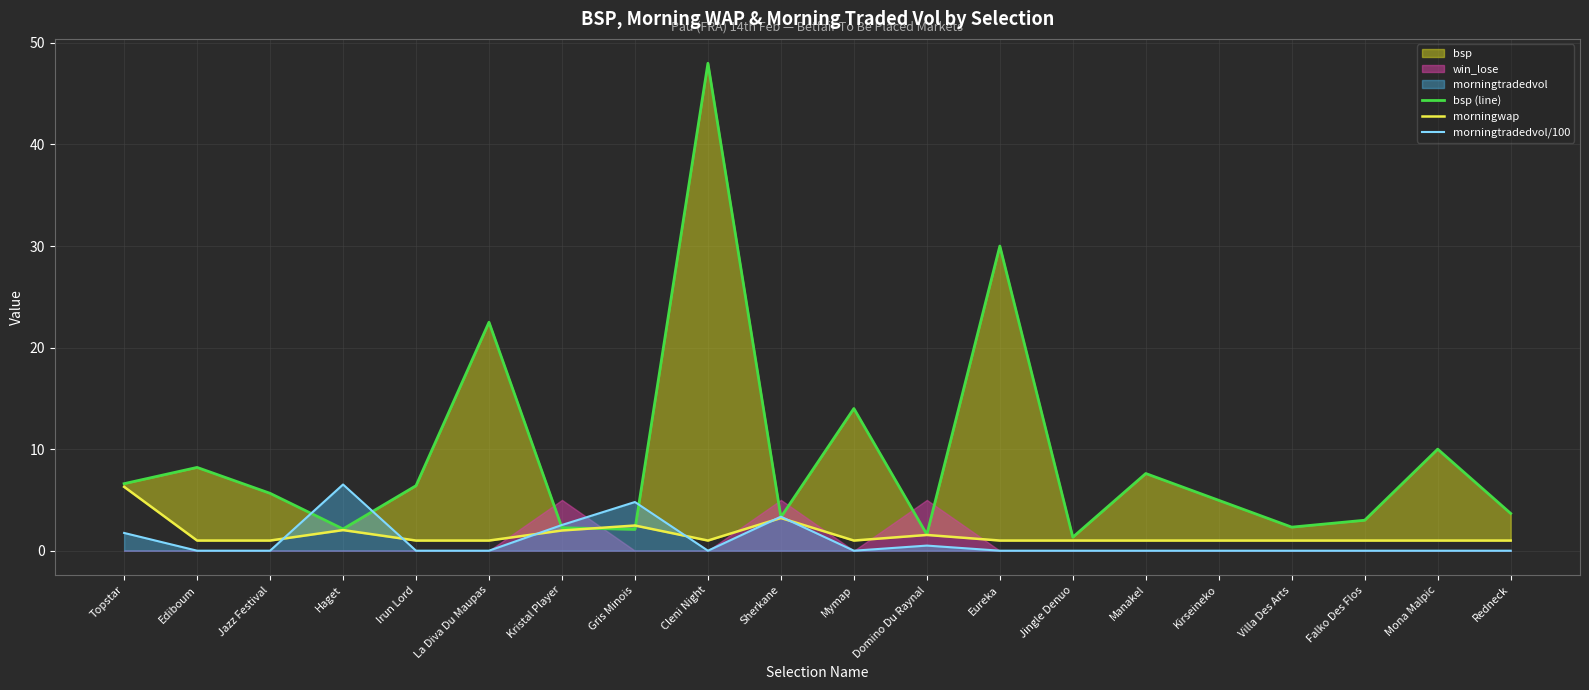

Which label corresponds to the largest value in the chart?

Cleni Night